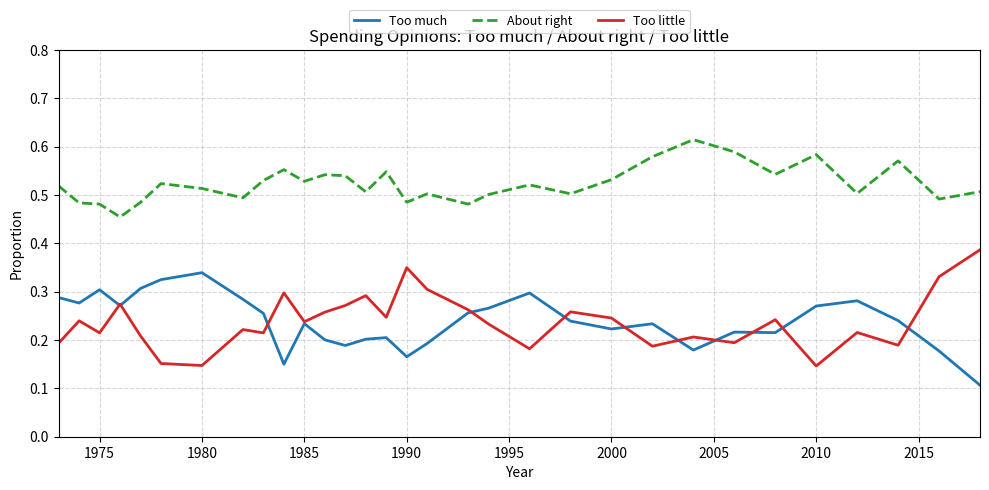

Rank the series by their maximum value, from highest to lowest.

About right, Too little, Too much